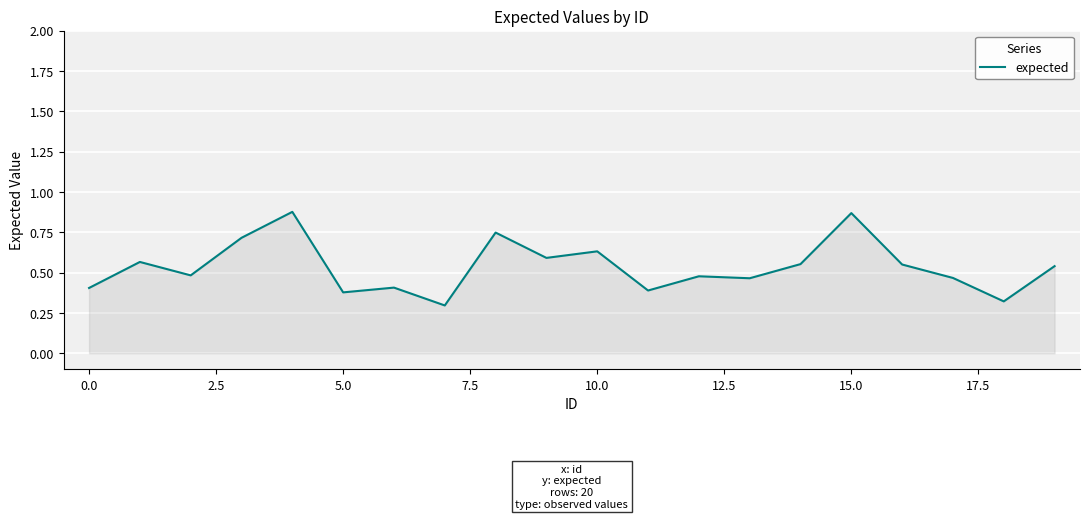

Is it true that the value at 15.0 is 0.6?

False